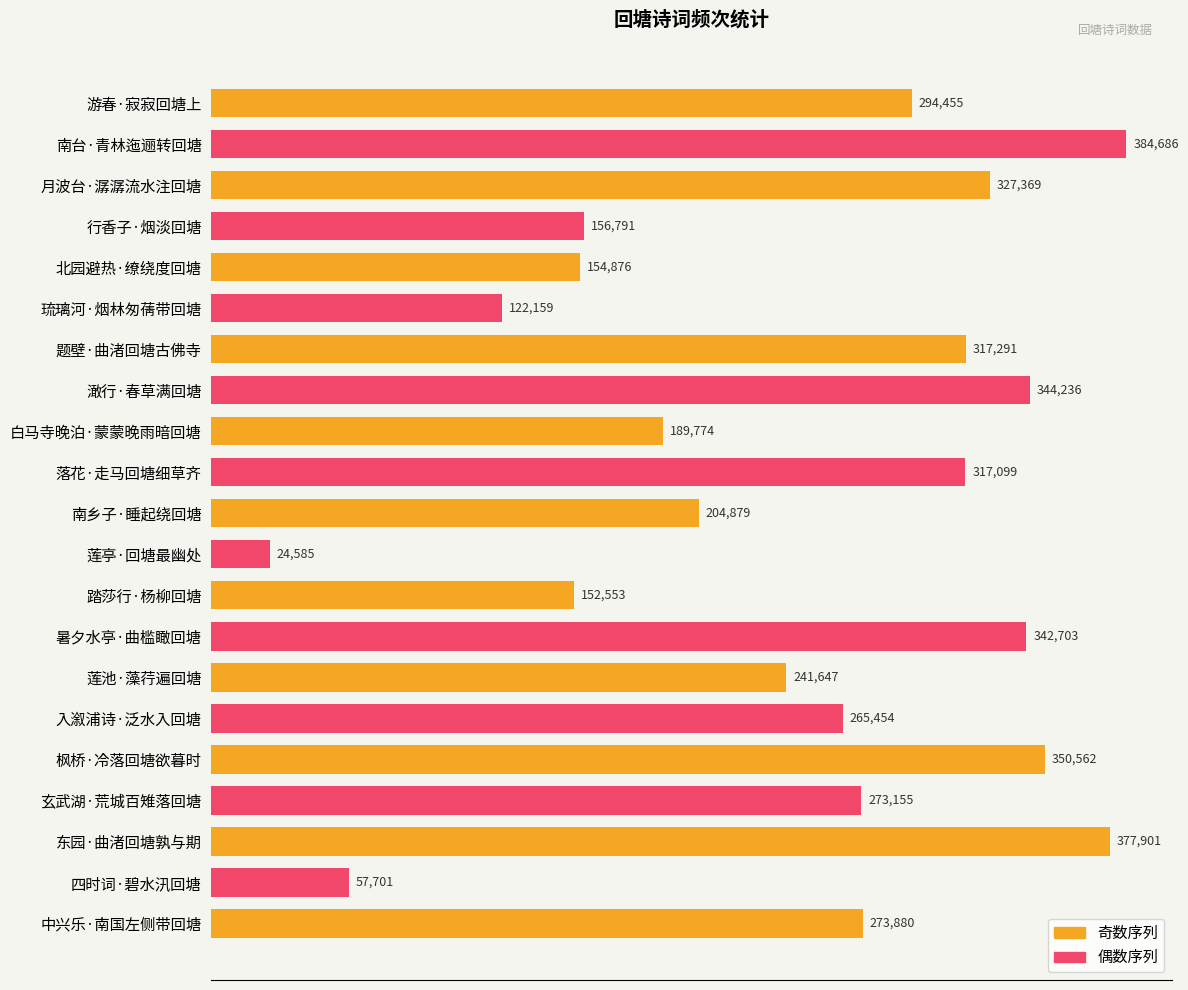

List the labels in order of value, largest first.

南台·青林迤逦转回塘, 东园·曲渚回塘孰与期, 枫桥·冷落回塘欲暮时, 澉行·春草满回塘, 暑夕水亭·曲槛瞰回塘, 月波台·潺潺流水注回塘, 题壁·曲渚回塘古佛寺, 落花·走马回塘细草齐, 游春·寂寂回塘上, 中兴乐·南国左侧带回塘, 玄武湖·荒城百雉落回塘, 入溆浦诗·泛水入回塘, 莲池·藻荇遍回塘, 南乡子·睡起绕回塘, 白马寺晚泊·蒙蒙晚雨暗回塘, 行香子·烟淡回塘, 北园避热·缭绕度回塘, 踏莎行·杨柳回塘, 琉璃河·烟林匆蒨带回塘, 四时词·碧水汛回塘, 莲亭·回塘最幽处